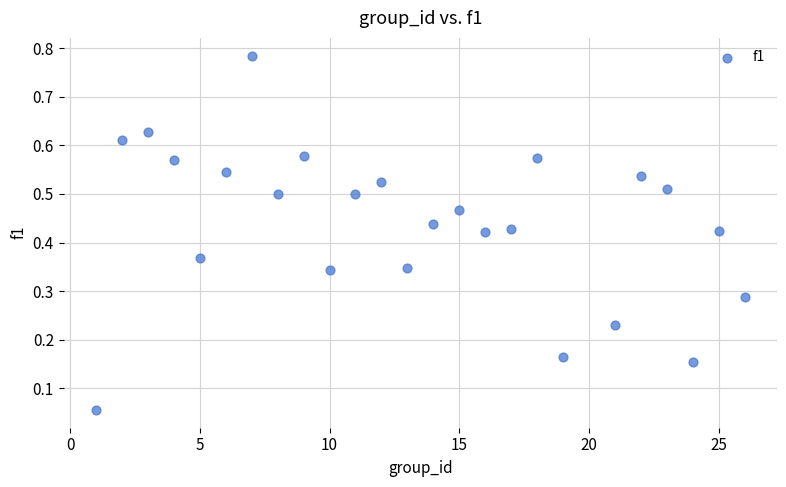

What is the range of Y values (max minus min)?

0.7